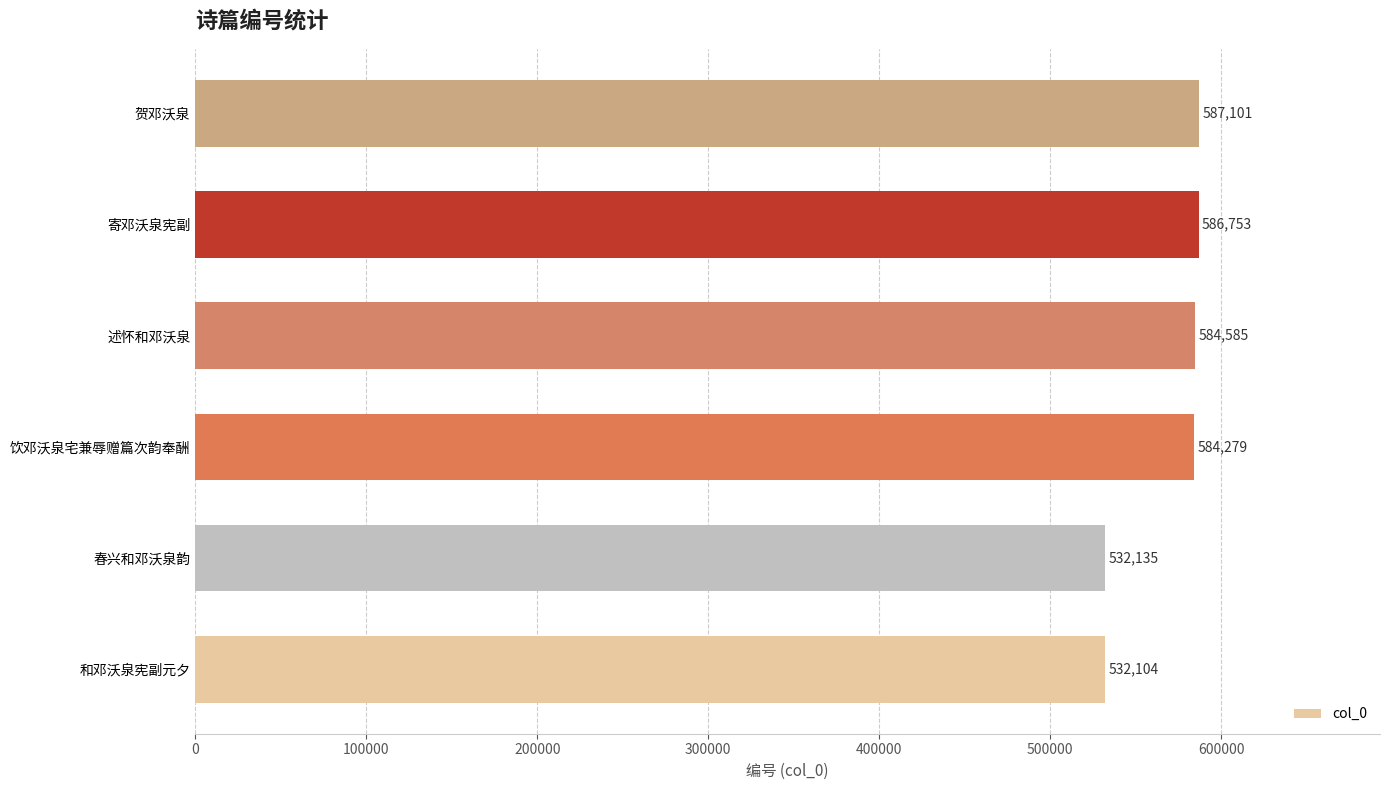

What is the sum of all values?

3406957